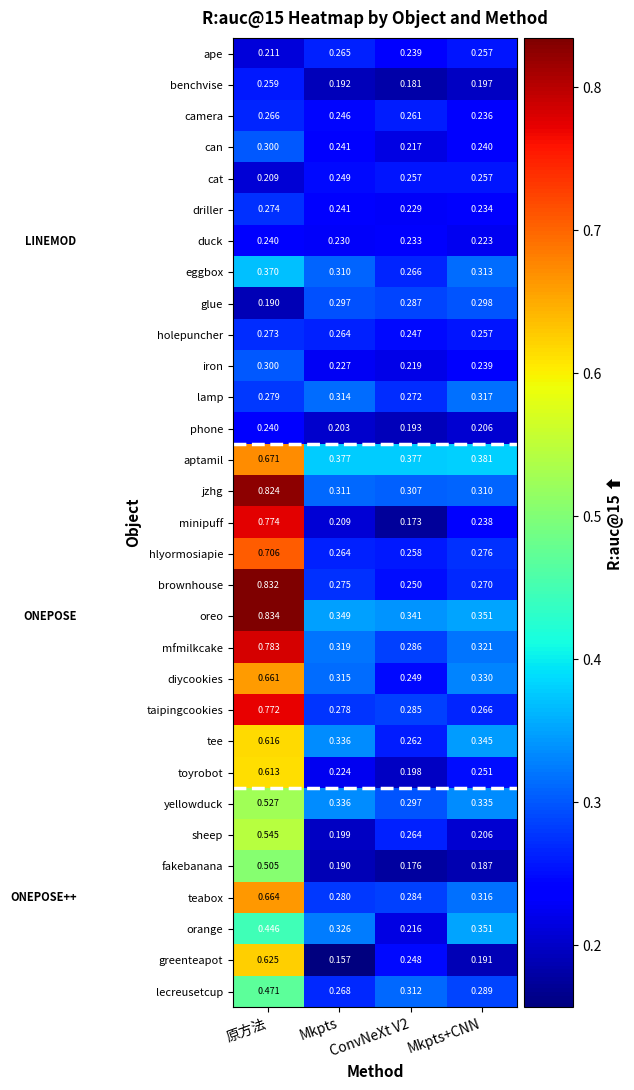

Which series changed the most between 原方法 and Mkpts?

minipuff